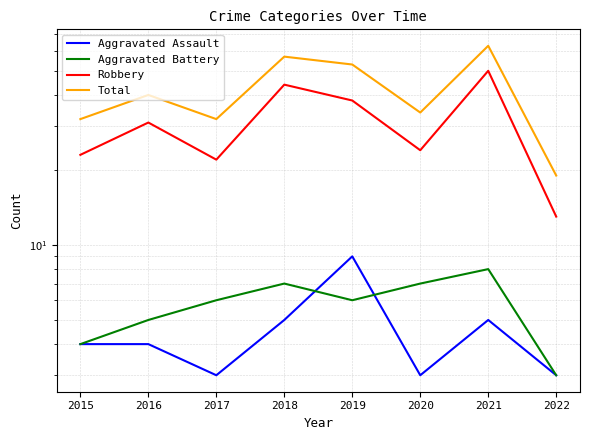

What is the average value of the Aggravated Battery series?

6